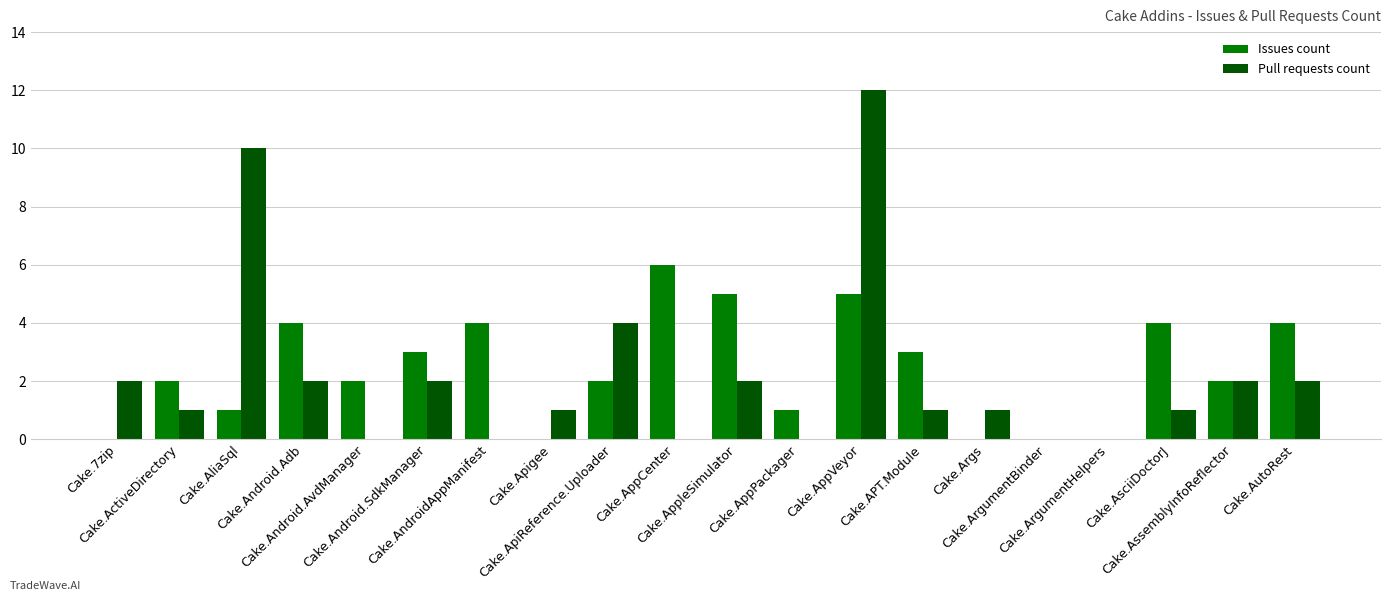

What is the maximum value for Issues count?

6